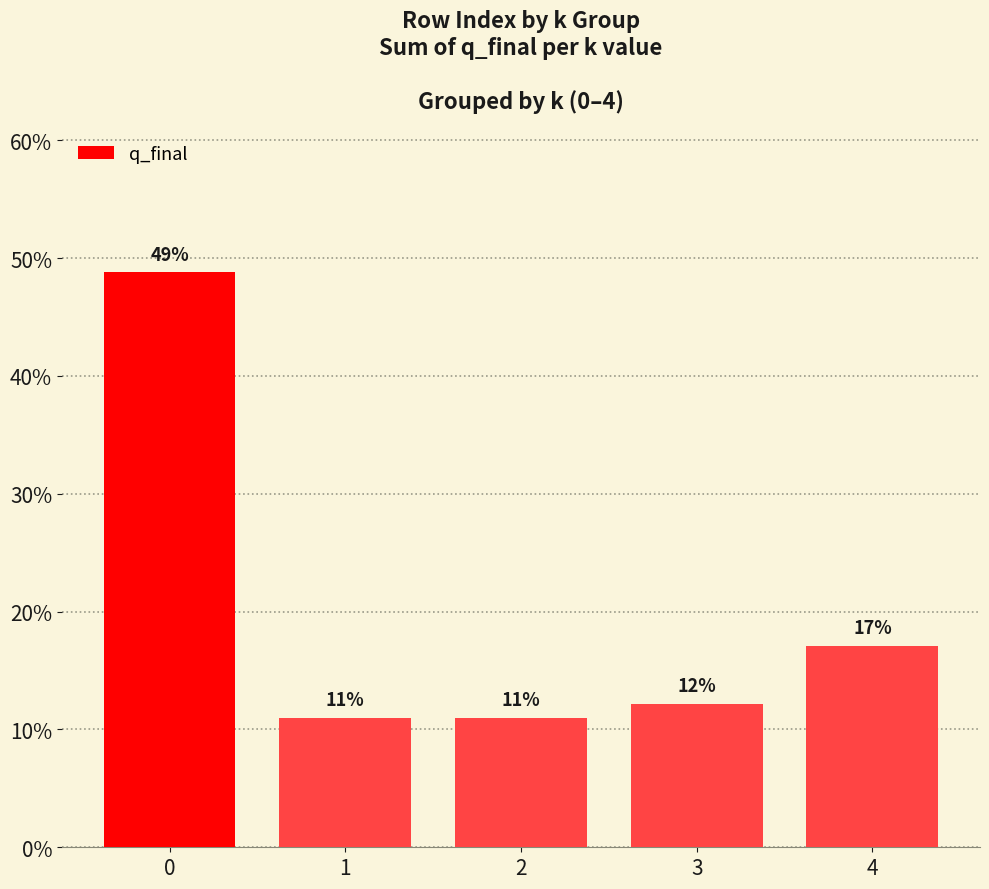

Does the chart contain stacked bars?

No